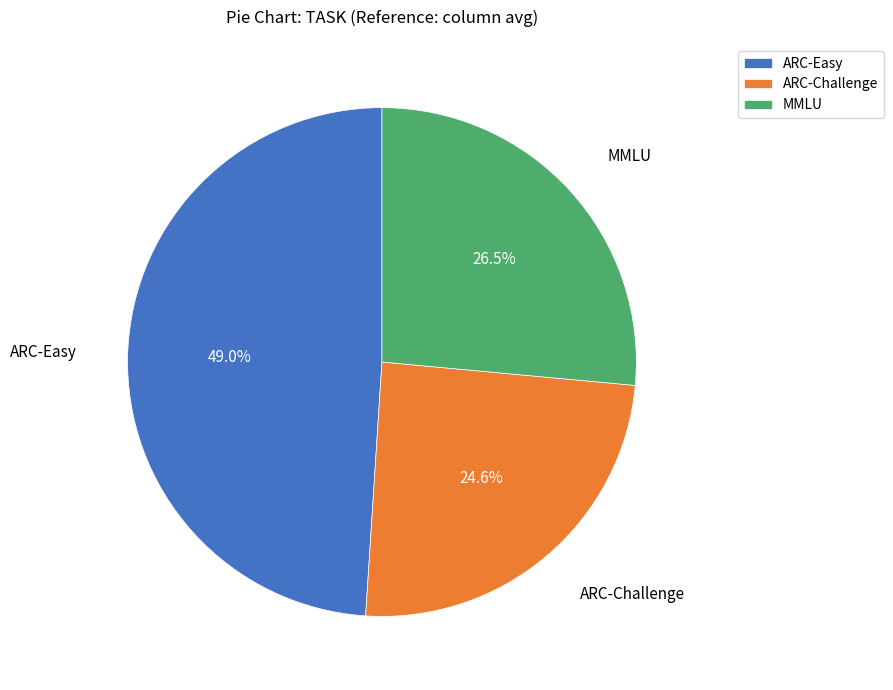

Rank the categories by value from lowest to highest.

ARC-Challenge, MMLU, ARC-Easy